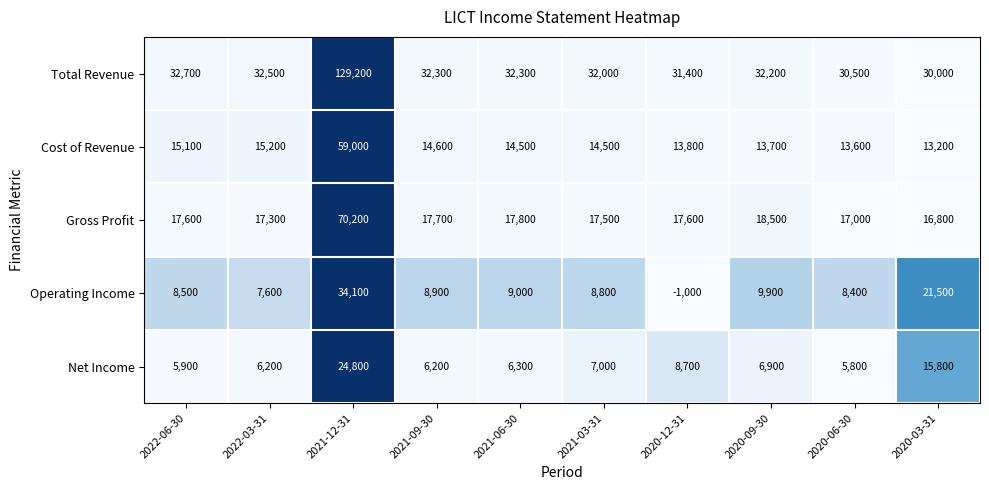

At how many categories does at least one series exceed 0?

10